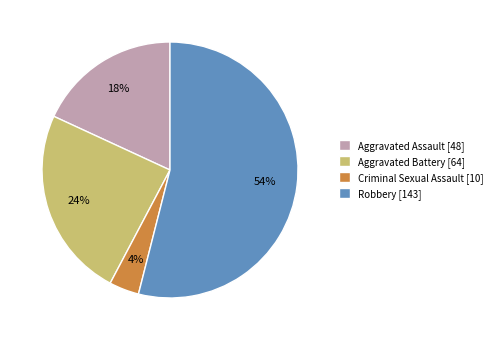

How many slices are in this pie chart?

4